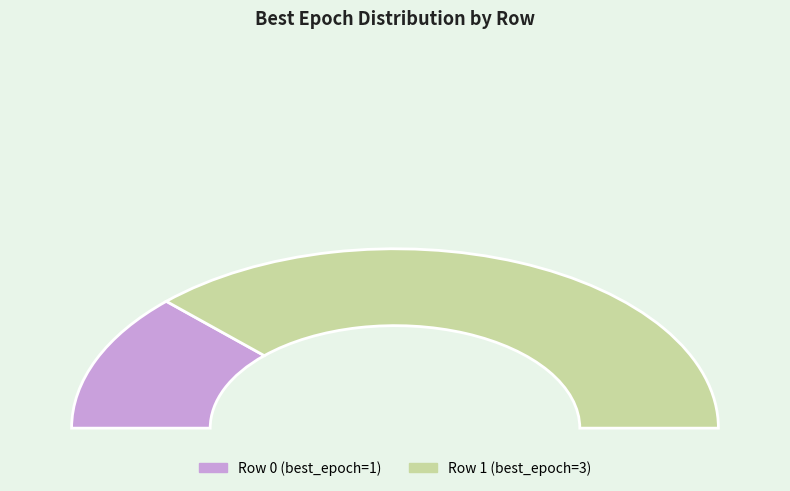

Rank the categories by value from lowest to highest.

0, 1